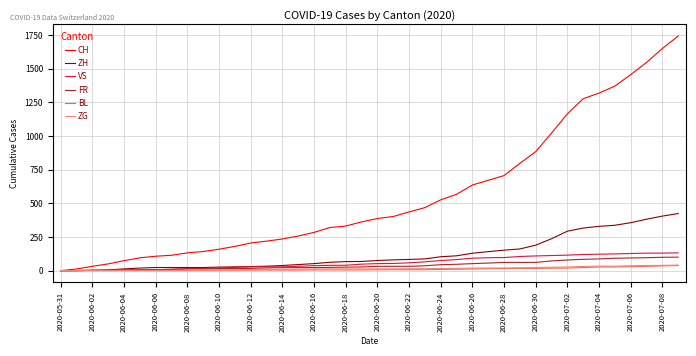

Which series has the largest total across all categories?

CH